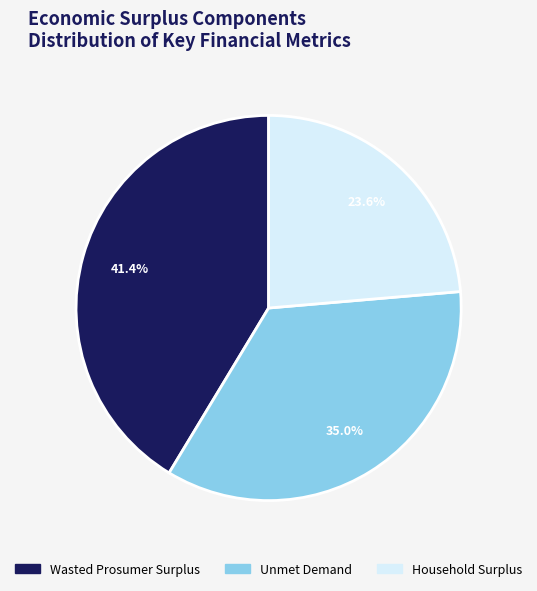

Is the sum of Unmet Demand and Household Surplus greater than half?

Yes